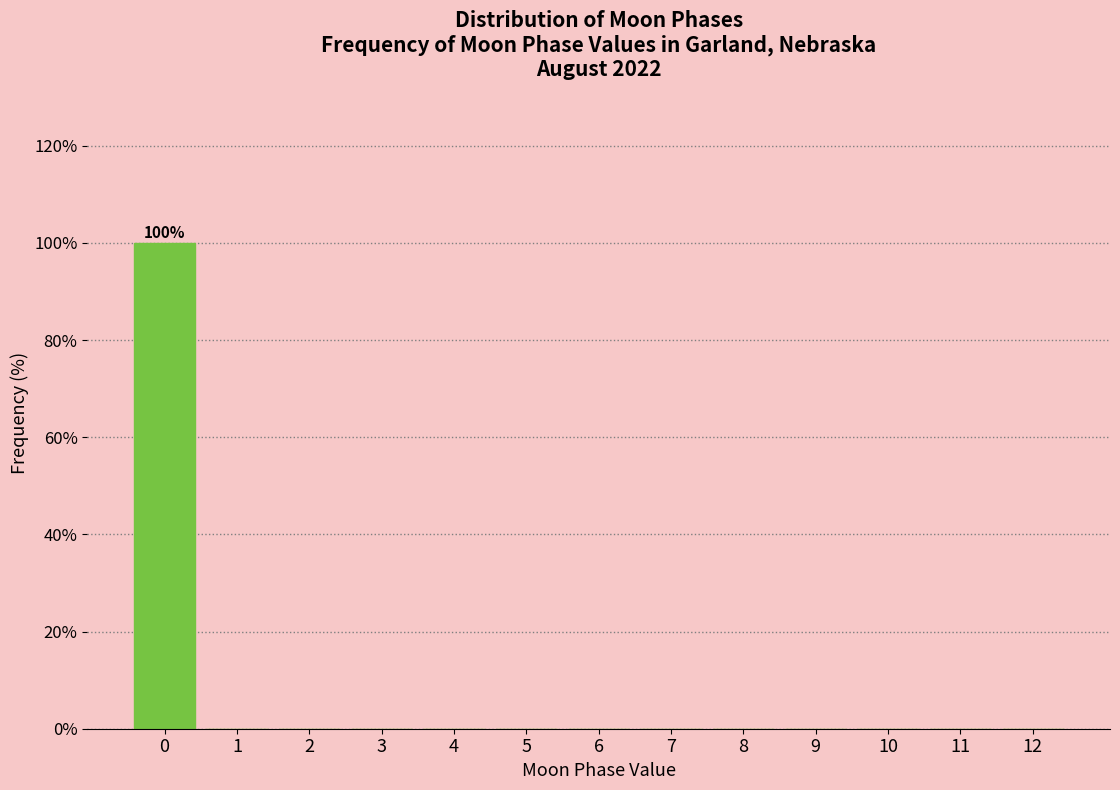

Reading right to left, extract all data points from this chart.

12=0	11=0	10=0	9=0	8=0	7=0	6=0	5=0	4=0	3=0	2=0	1=0	0=100